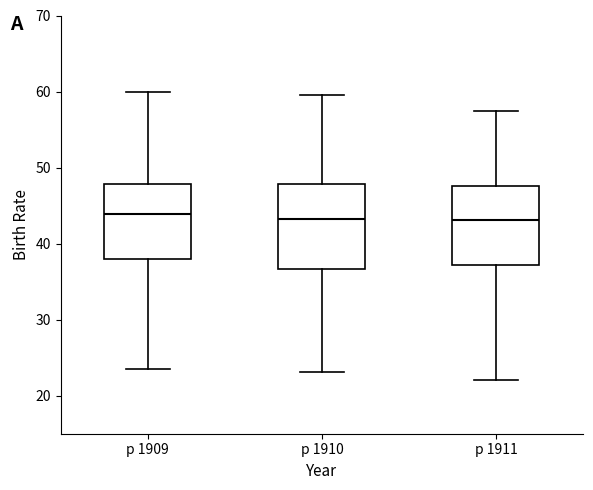

Reading left to right, transcribe this box plot: for each box, give where its median line is, the range the box spans, and where its two whiskers end, as read against the y-axis. The values are not printed on the chart, so give them approximately, as read against the axis.

р 1909: median 44, box 38 to 48, whiskers 24 to 60
р 1910: median 43, box 37 to 48, whiskers 23 to 60
р 1911: median 43, box 37 to 48, whiskers 22 to 58